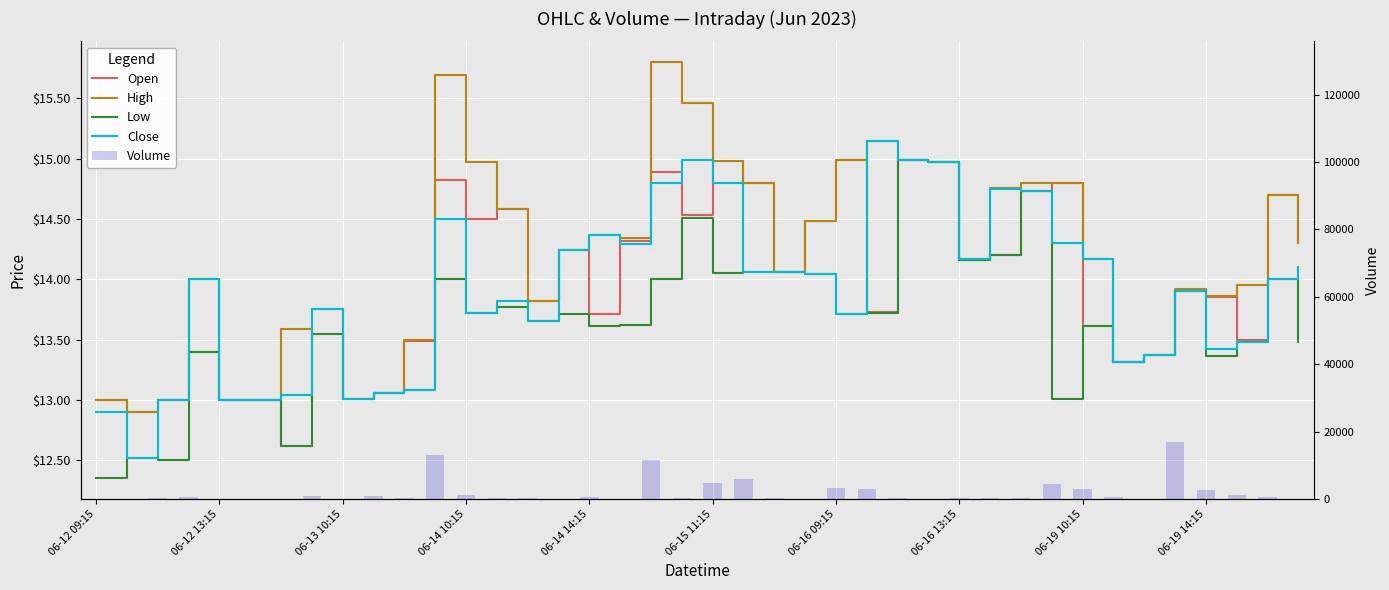

What is the sum of all Low values?

544.9